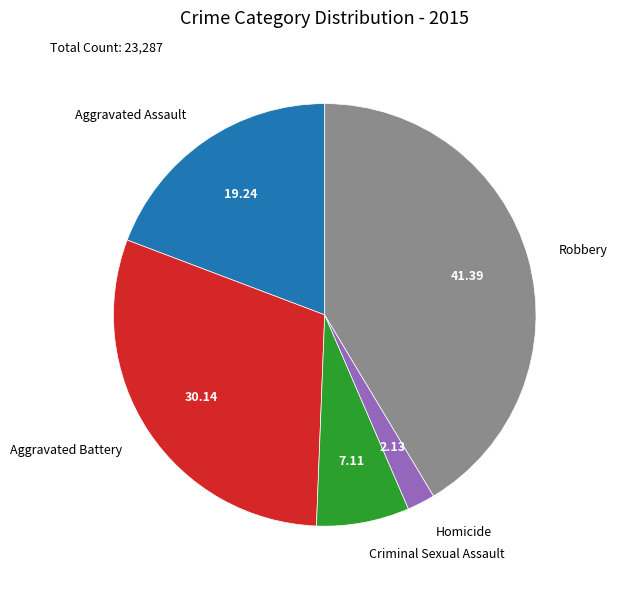

Does any single category account for the majority?

No